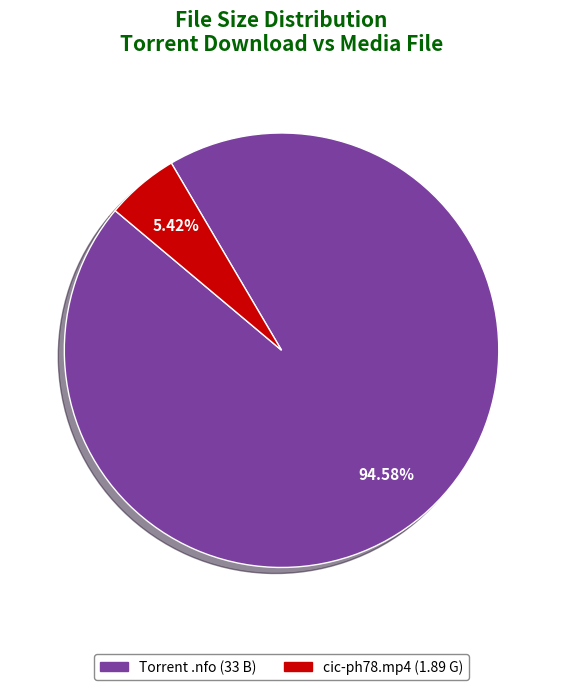

Is there any slice that represents more than half of the pie?

Yes